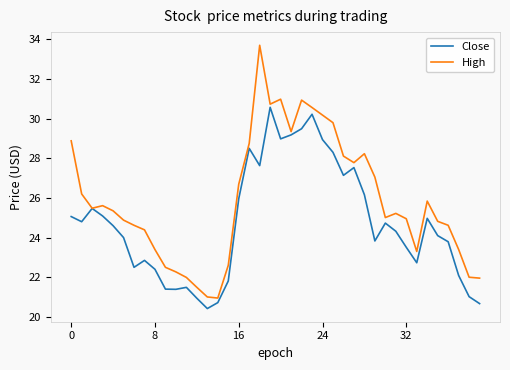

What is the smallest value displayed?

20.4